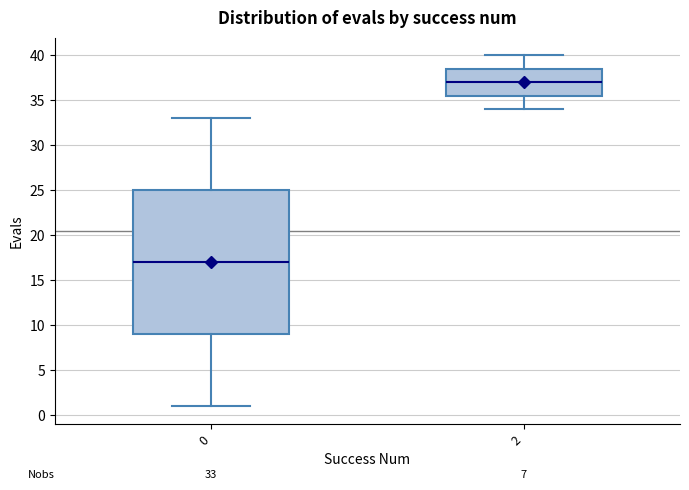

Comparing the boxes themselves (not the whiskers), which one is the tallest?

0